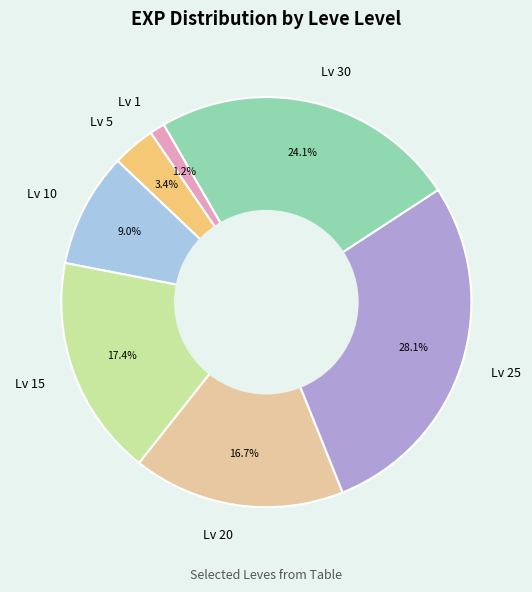

Is Lv 15 the majority of the pie?

No